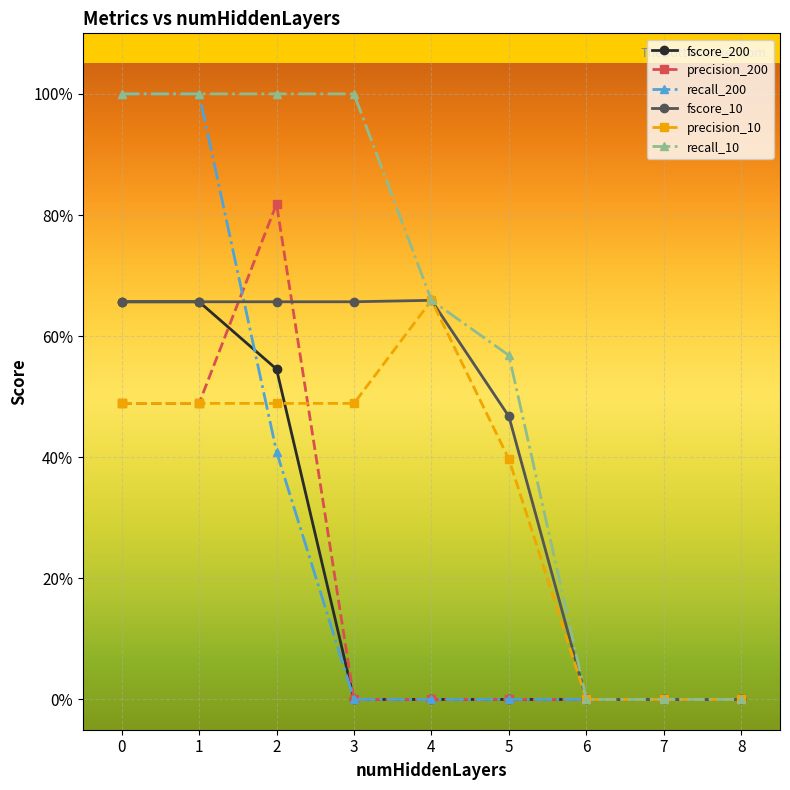

How many interior local peaks does the precision_10 series have?

1